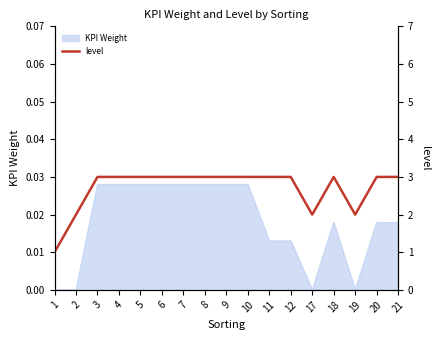

True or false: KPI Weight has a value of 0.0 at 17.

True